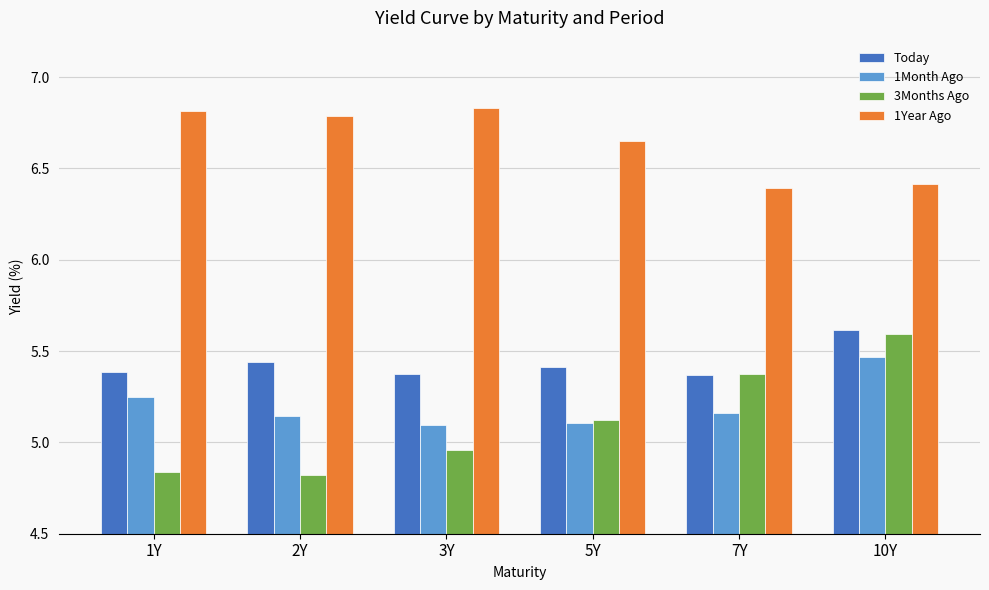

Count the number of categories in the chart.

6